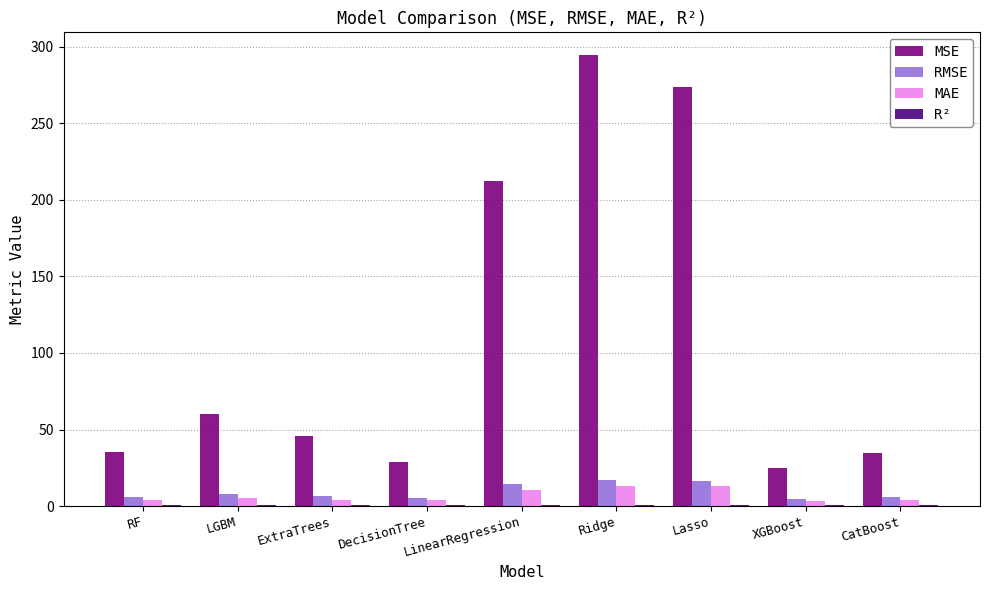

At which category is the sum across all series the highest?

Ridge